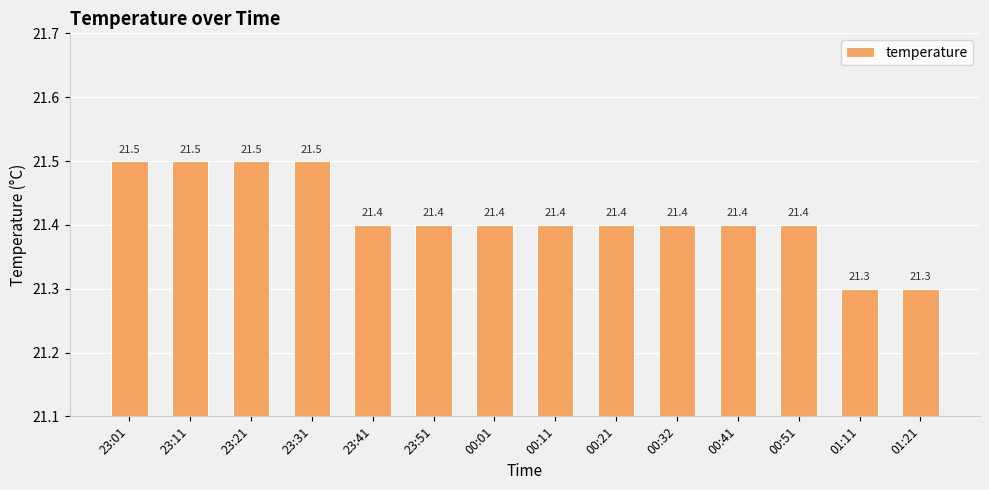

What is the greatest value displayed?

21.5